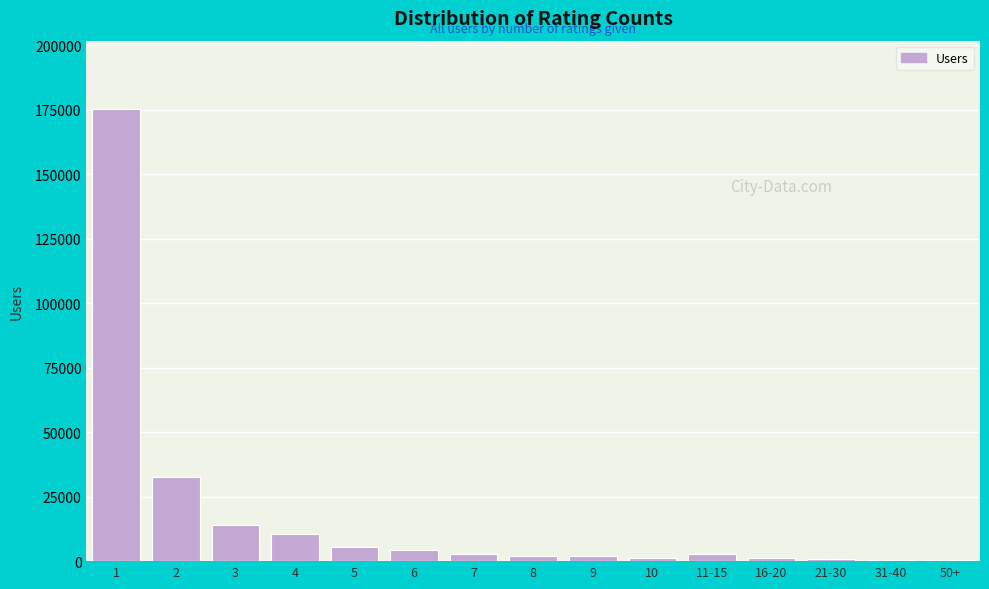

What is the maximum value shown in the chart?

175391